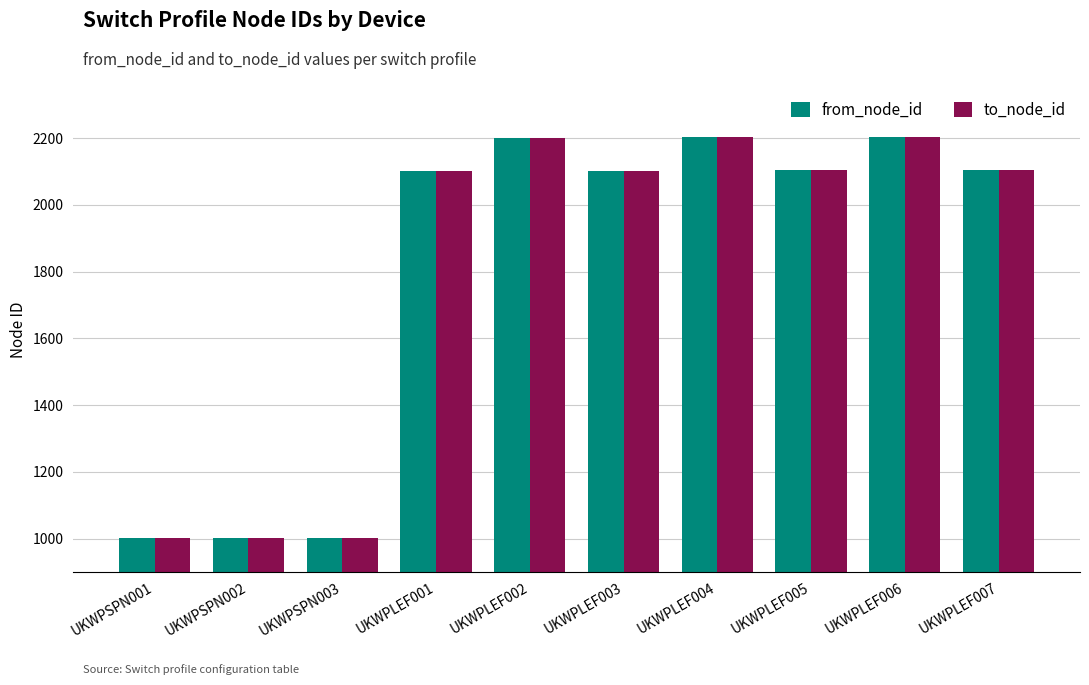

Where is to_node_id nearest to the value 1602?

UKWPLEF001